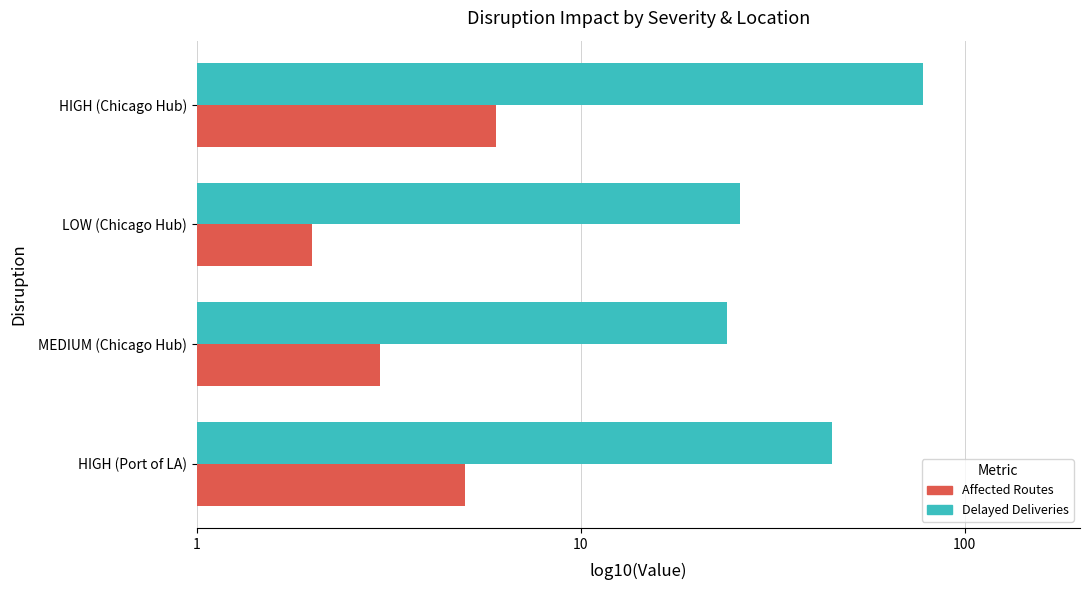

What are all the series names shown in the legend?

Affected Routes, Delayed Deliveries